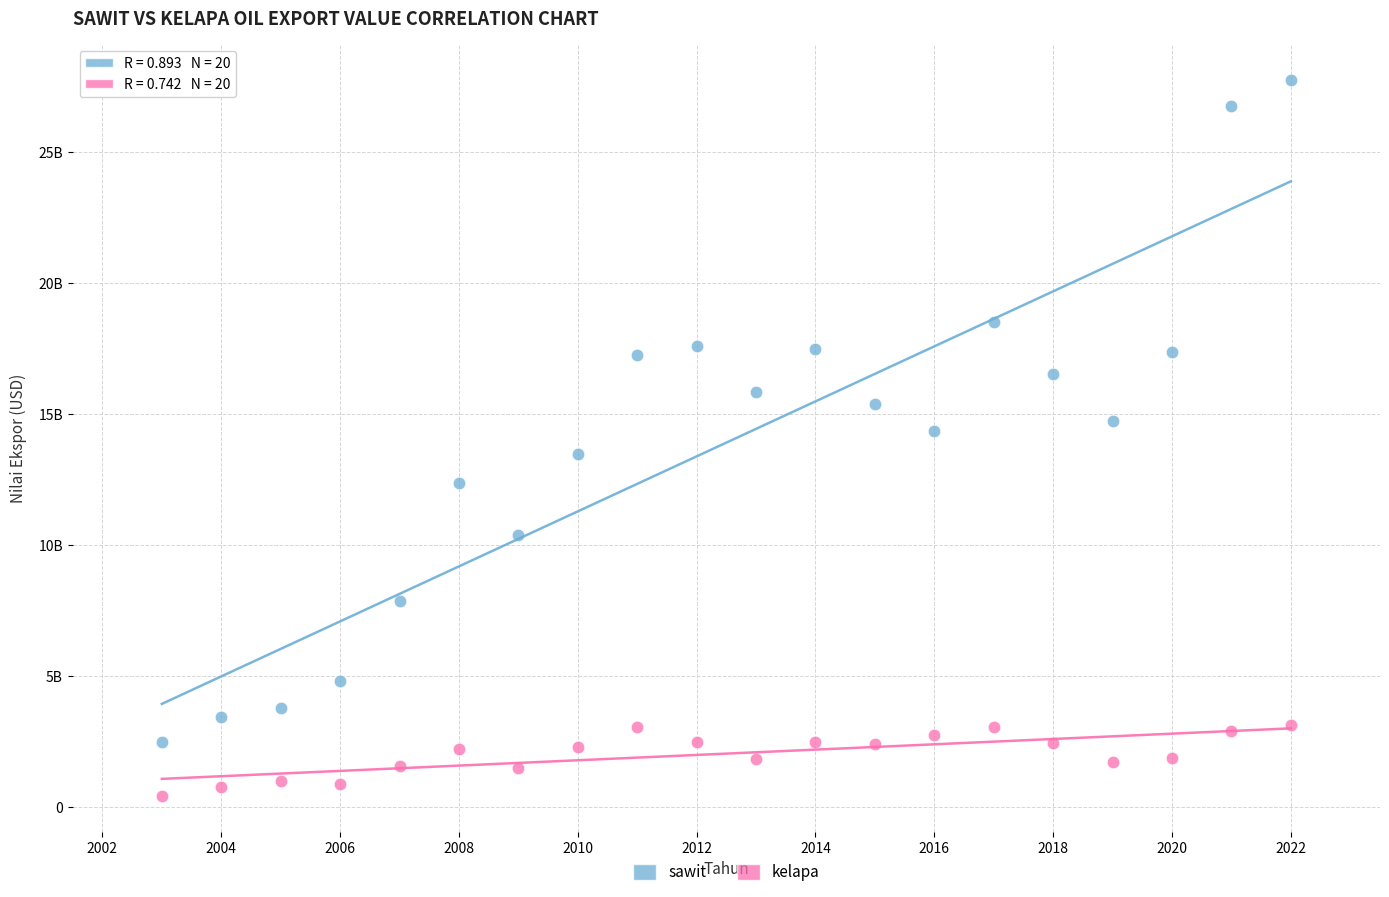

Which series has the widest spread of Y values?

sawit